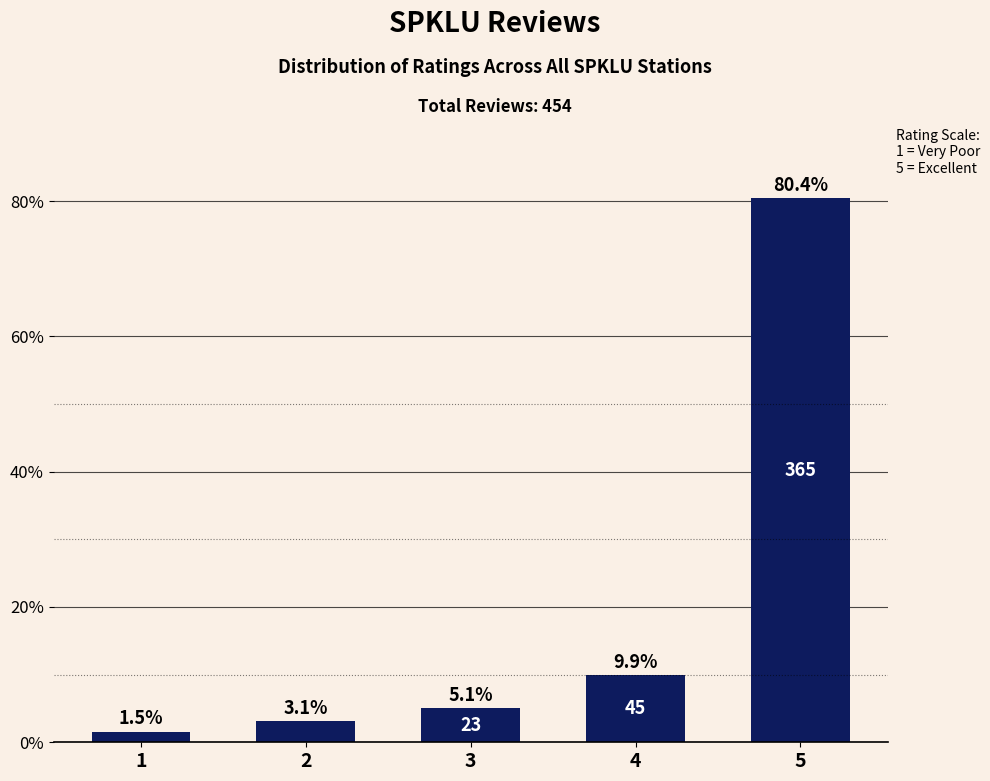

Reading left to right, what are all the values shown in this chart?

1.5	3.1	5.1	9.9	80.4